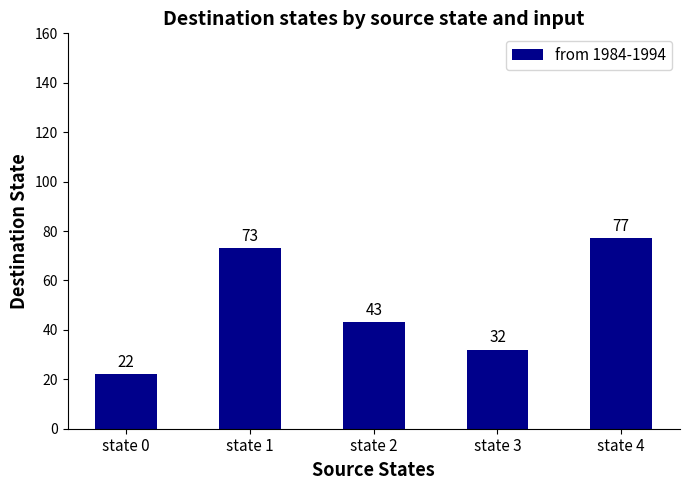

What is the sum of the values at state 1 and state 4?

150